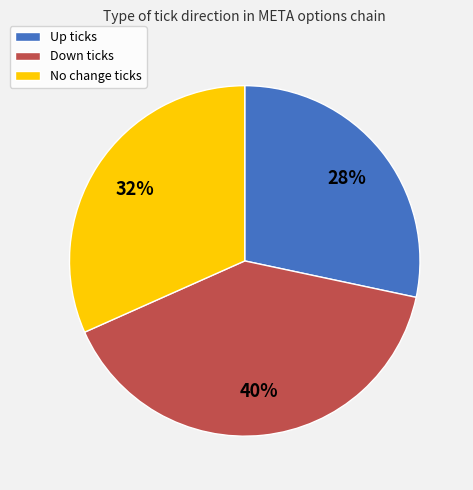

To the nearest percent, what is the difference between the largest and smallest slice percentages?

12%